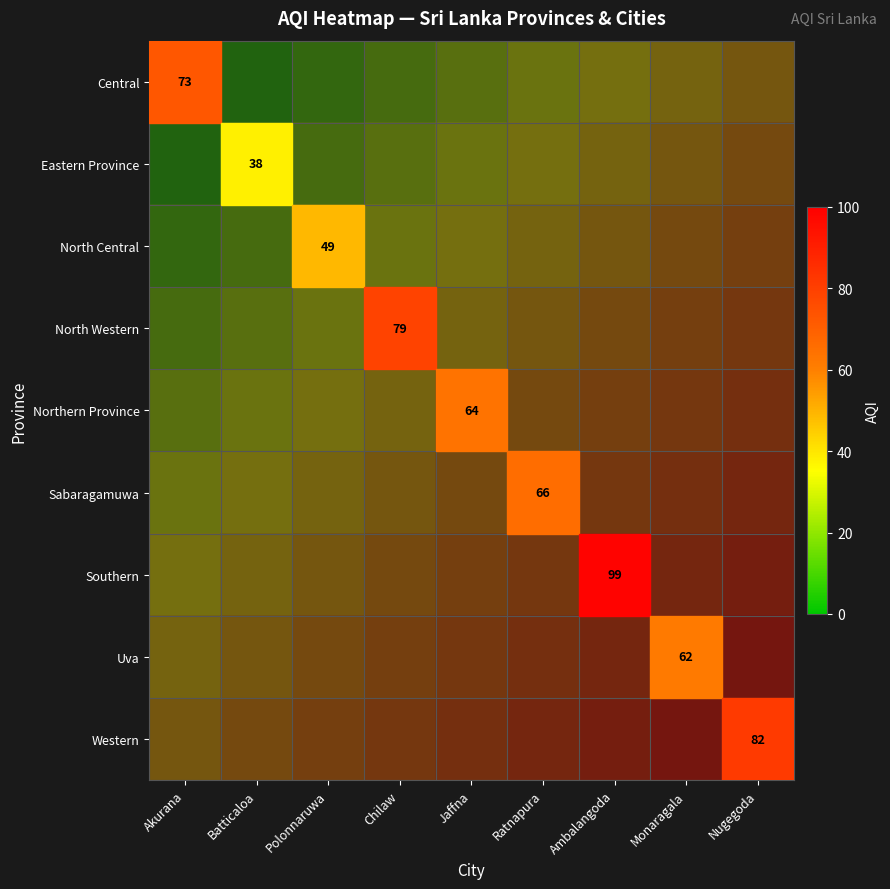

Between Akurana and Chilaw, which series saw the biggest shift?

Central